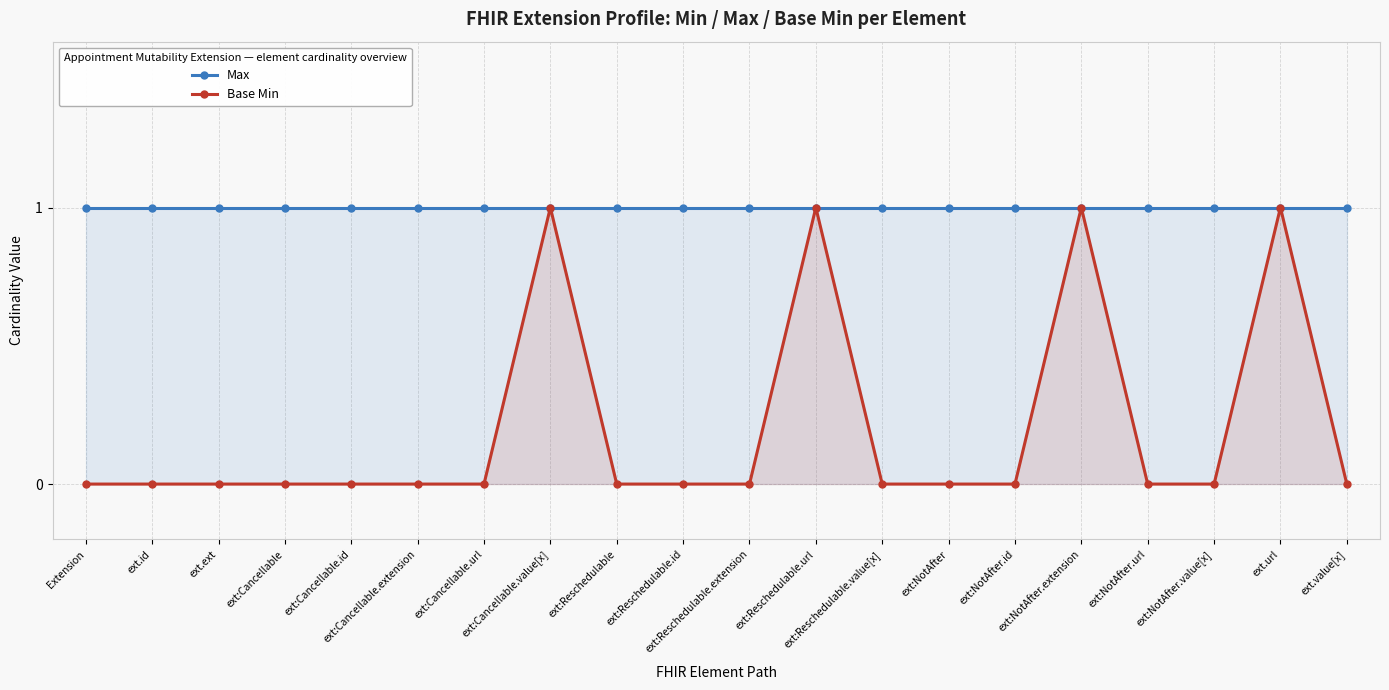

True or false: Max and Base Min intersect in this chart.

False